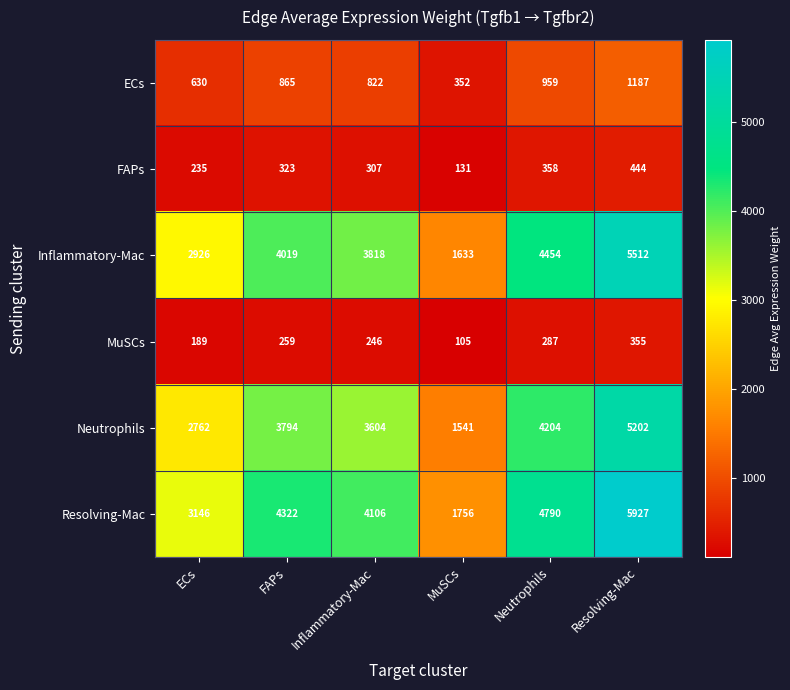

What is the sum of the MuSCs values at Neutrophils and ECs?

476